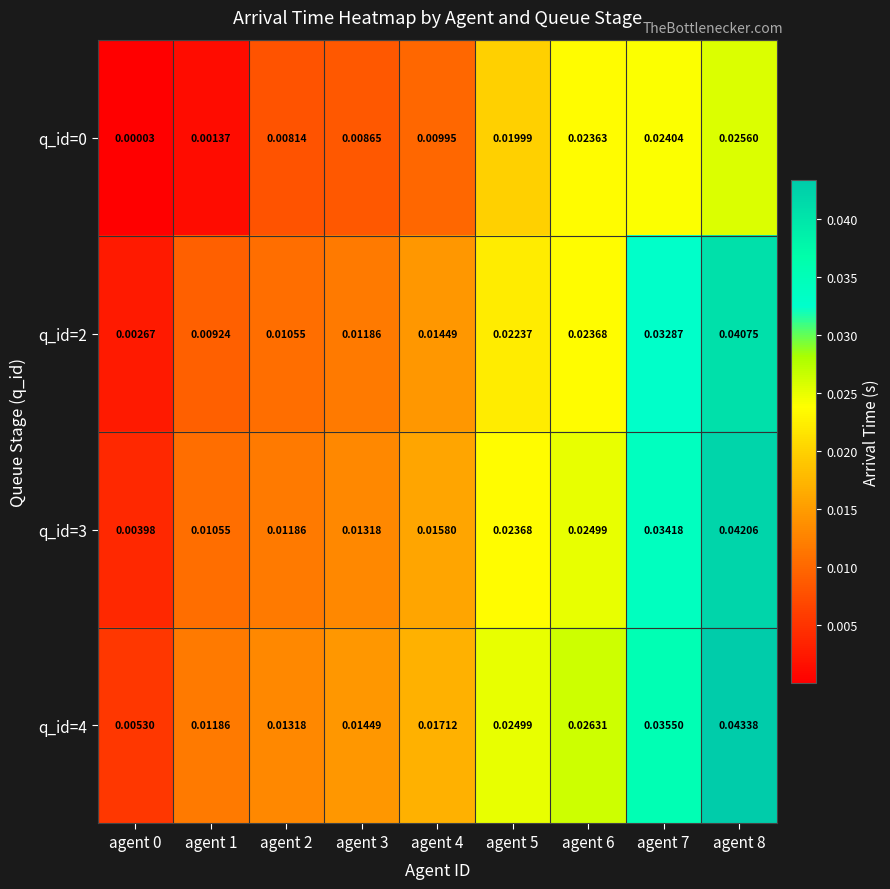

Is the value of q_id=4 at agent 1 greater than the value of q_id=3 at agent 7?

No